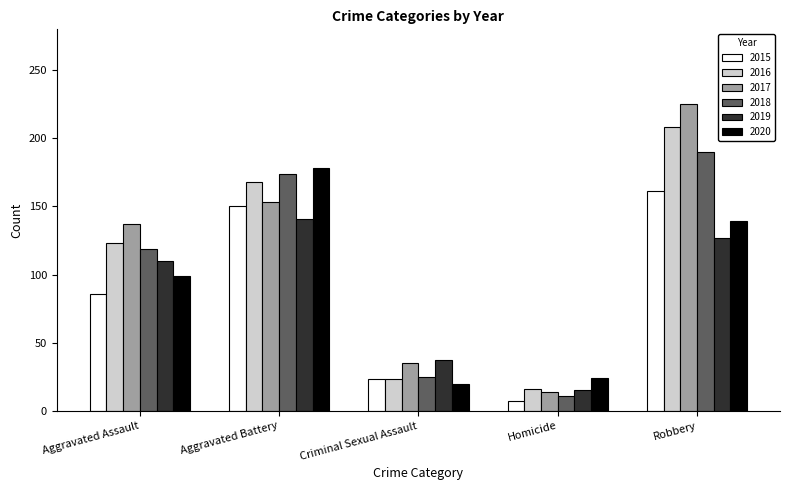

Which series changed the most between Aggravated Assault and Aggravated Battery?

2020